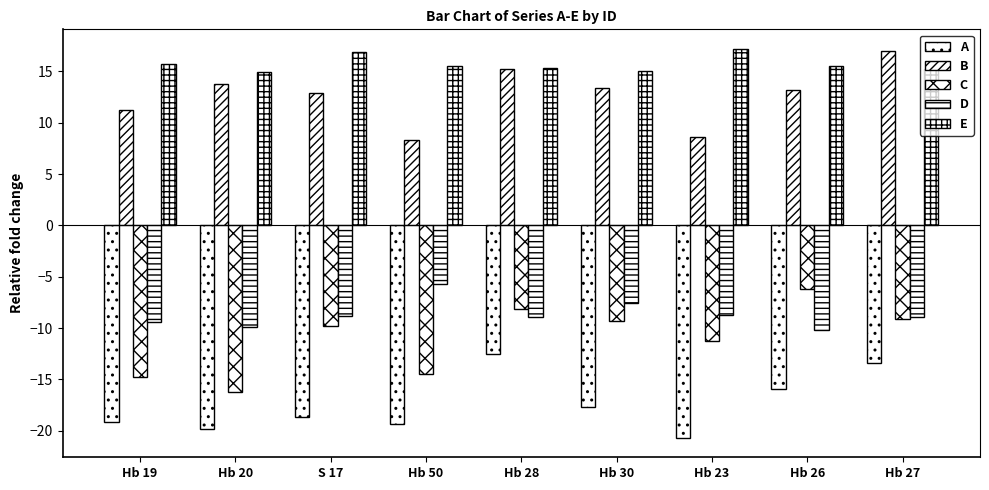

The value of E at Hb 26 is 4.9. True or false?

False